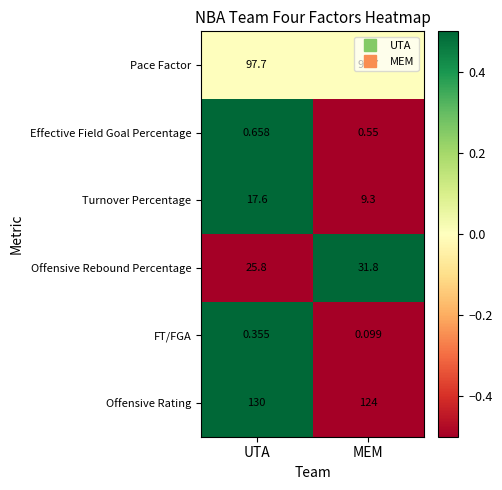

Is the value of Effective Field Goal Percentage at UTA greater than the value of FT/FGA at MEM?

Yes